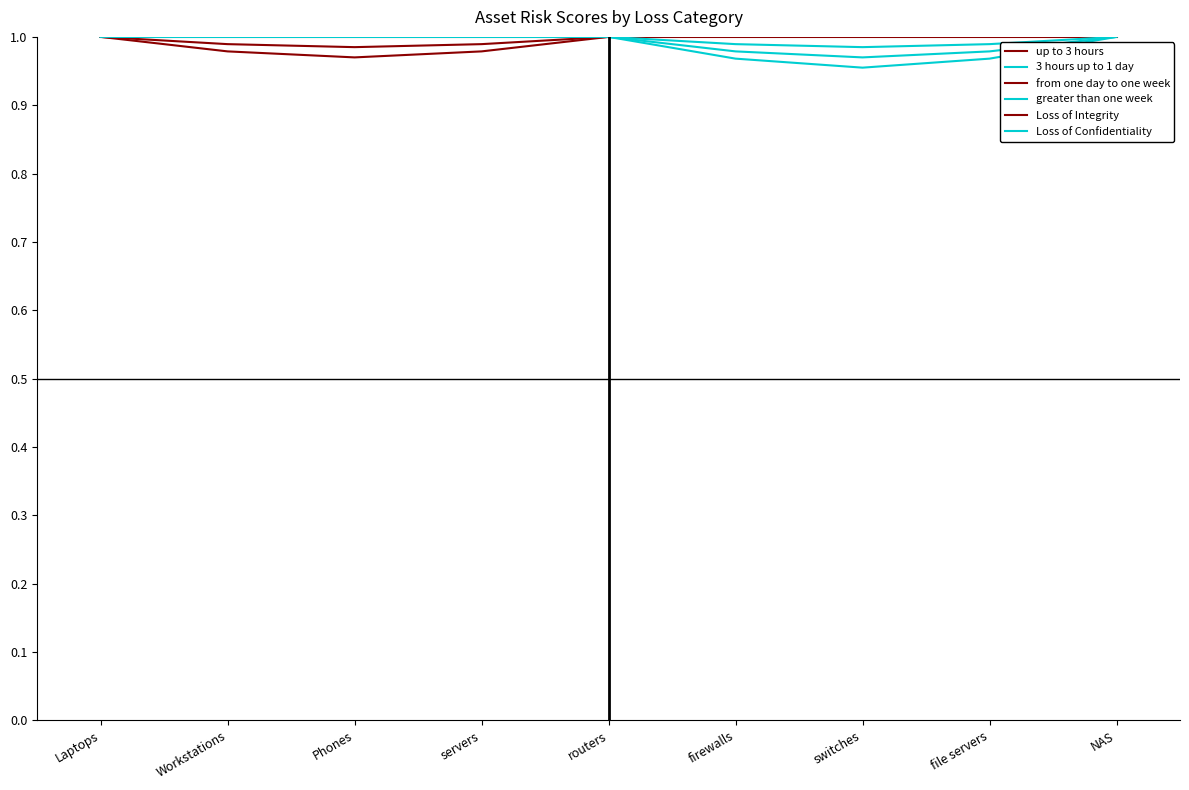

How many lines are shown in the chart?

6